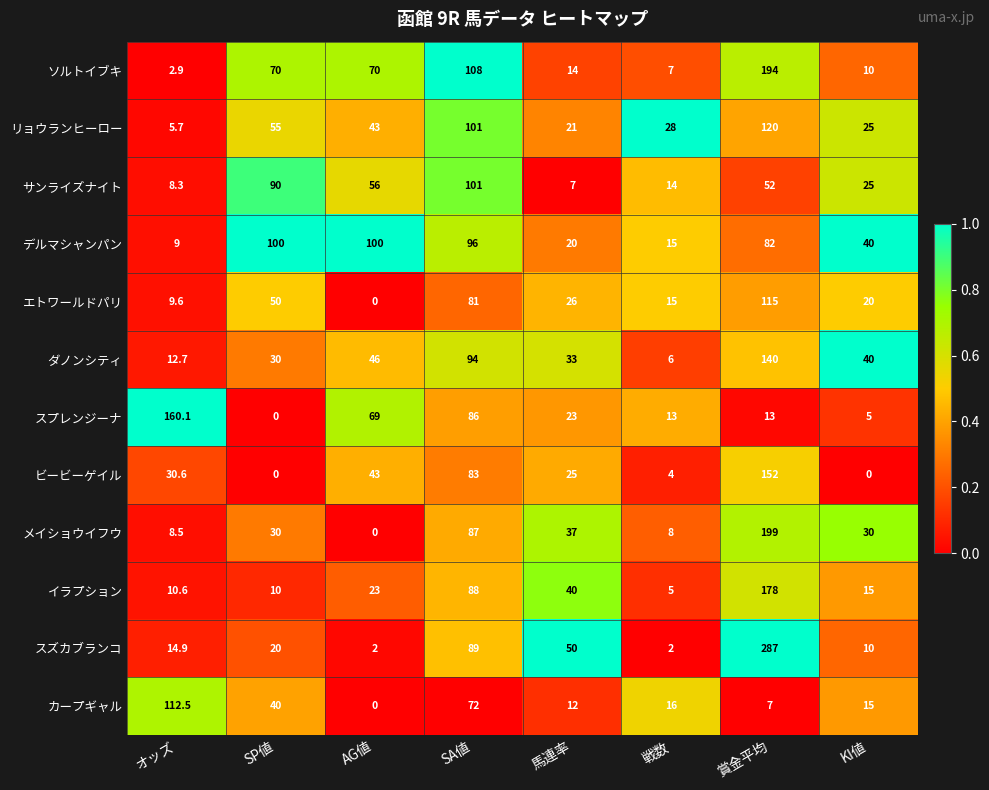

What is the maximum value shown in the chart?

287.0